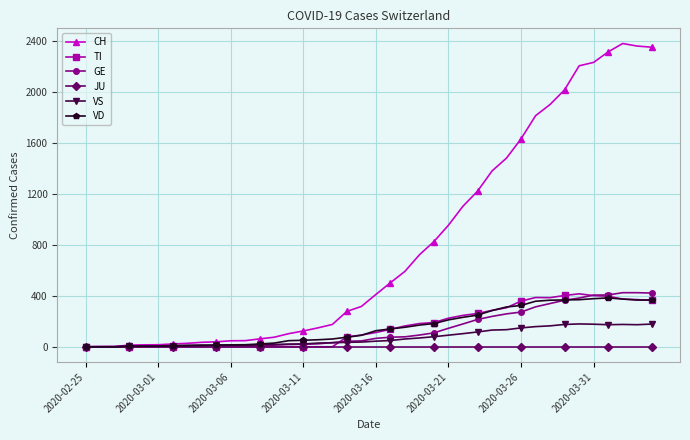

Which series has the largest range (max minus min)?

CH